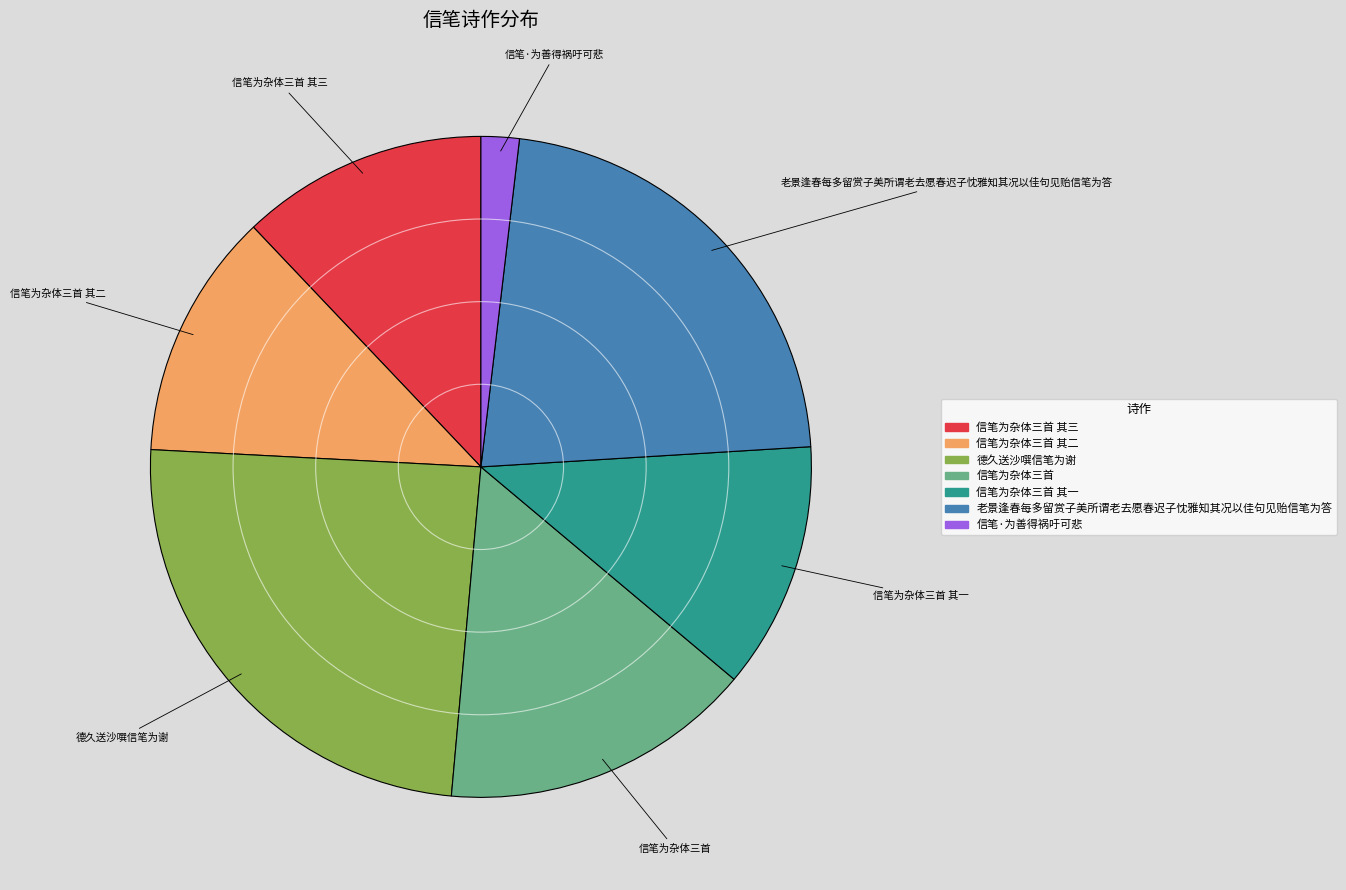

Does any single category account for the majority?

No